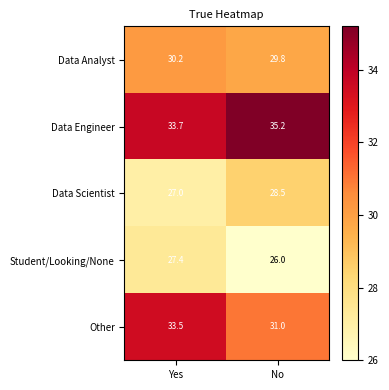

What is the sum of the Other values at No and Yes?

64.5